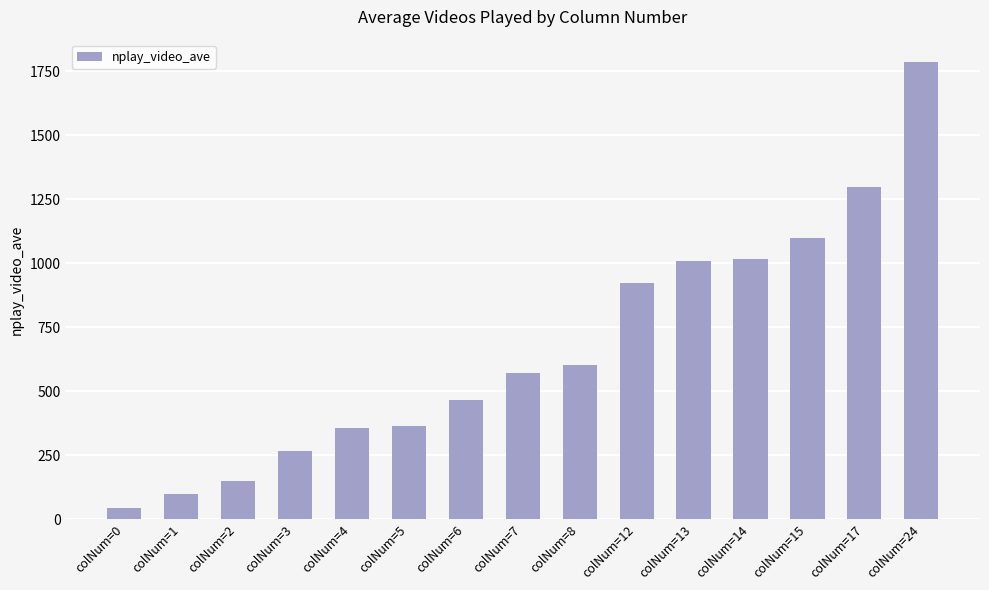

Which label corresponds to the smallest value in the chart?

colNum=0